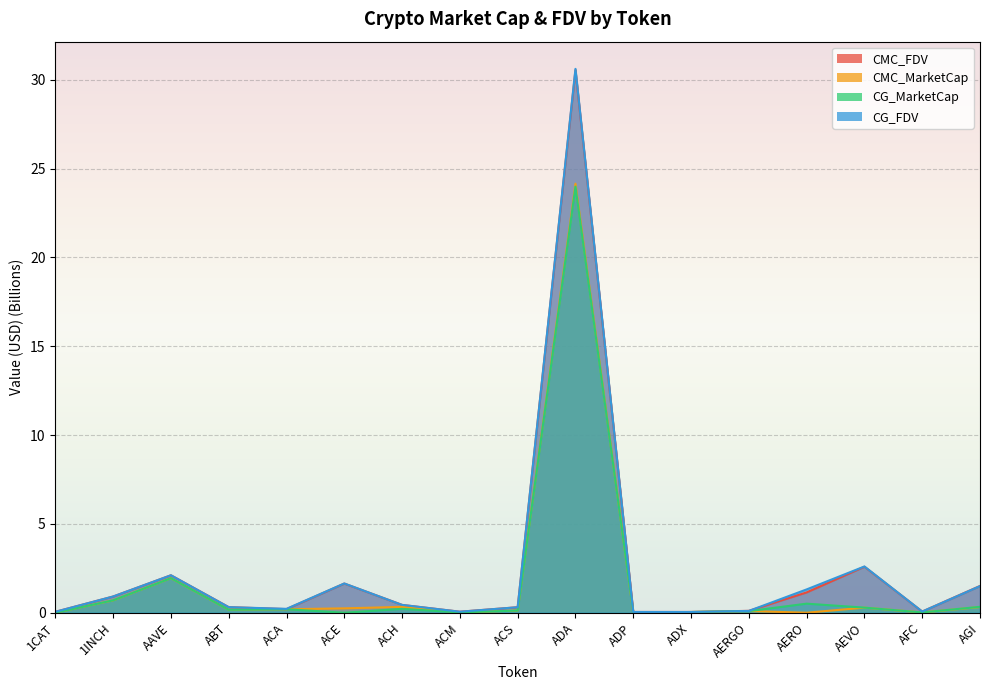

At 1CAT, list the series in order from largest to smallest.

CMC_FDV, CG_FDV, CMC_MarketCap, CG_MarketCap